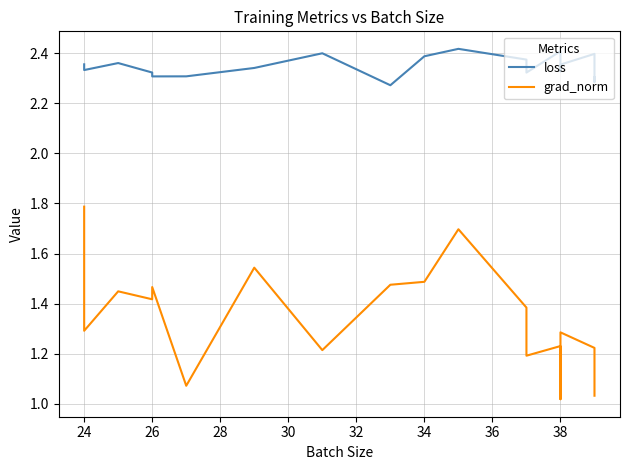

Where is the first local maximum for grad_norm?

26